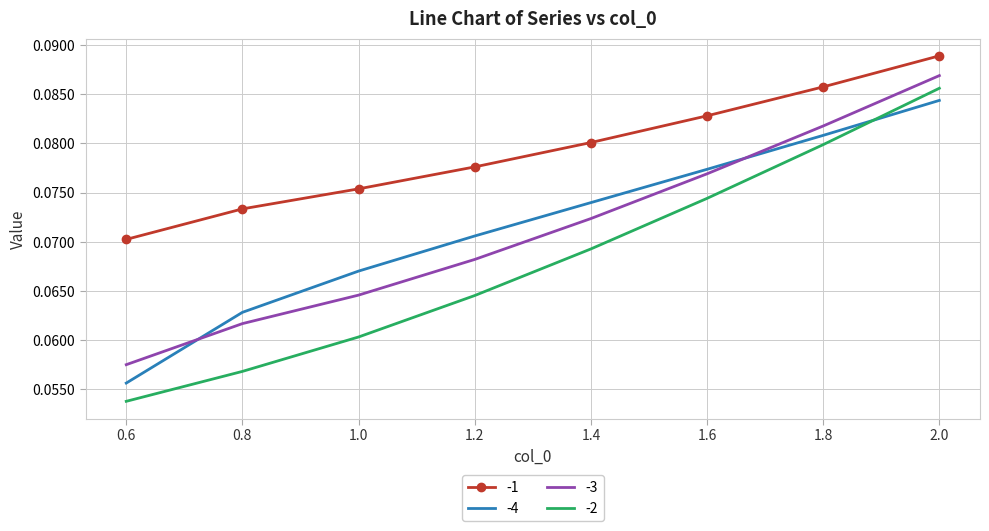

True or false: -1 and -3 intersect in this chart.

False